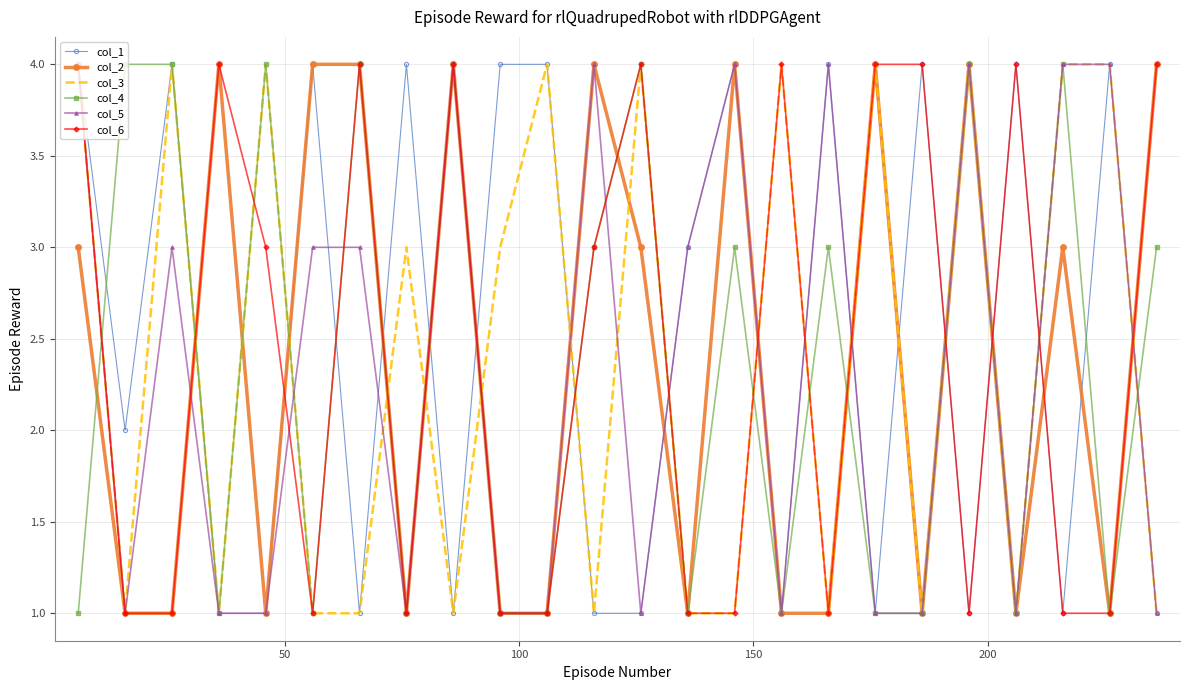

True or false: col_2 has more than 2 points higher than both neighbors.

True